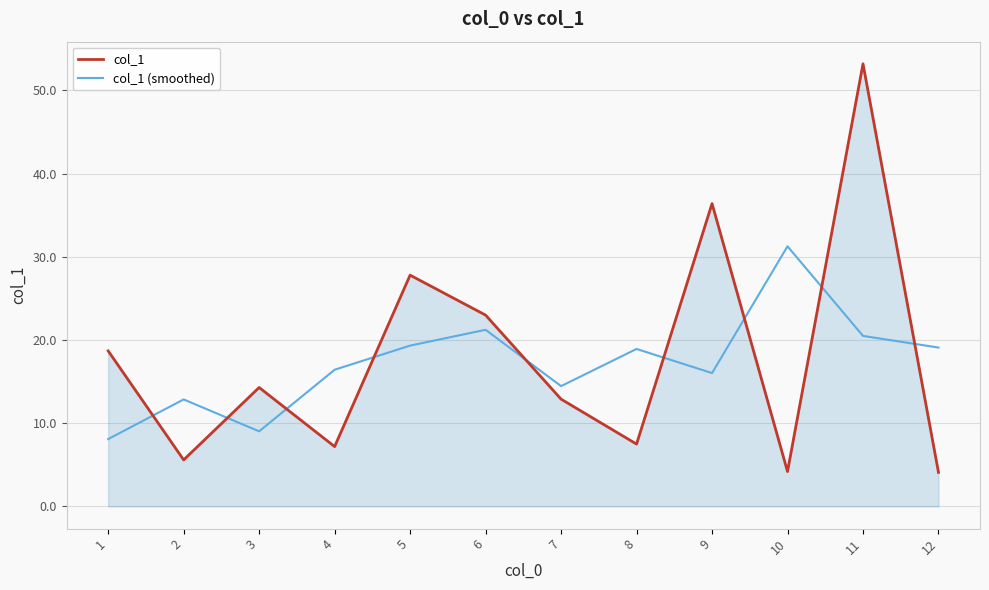

Where is col_1 nearest to the value 28?

5